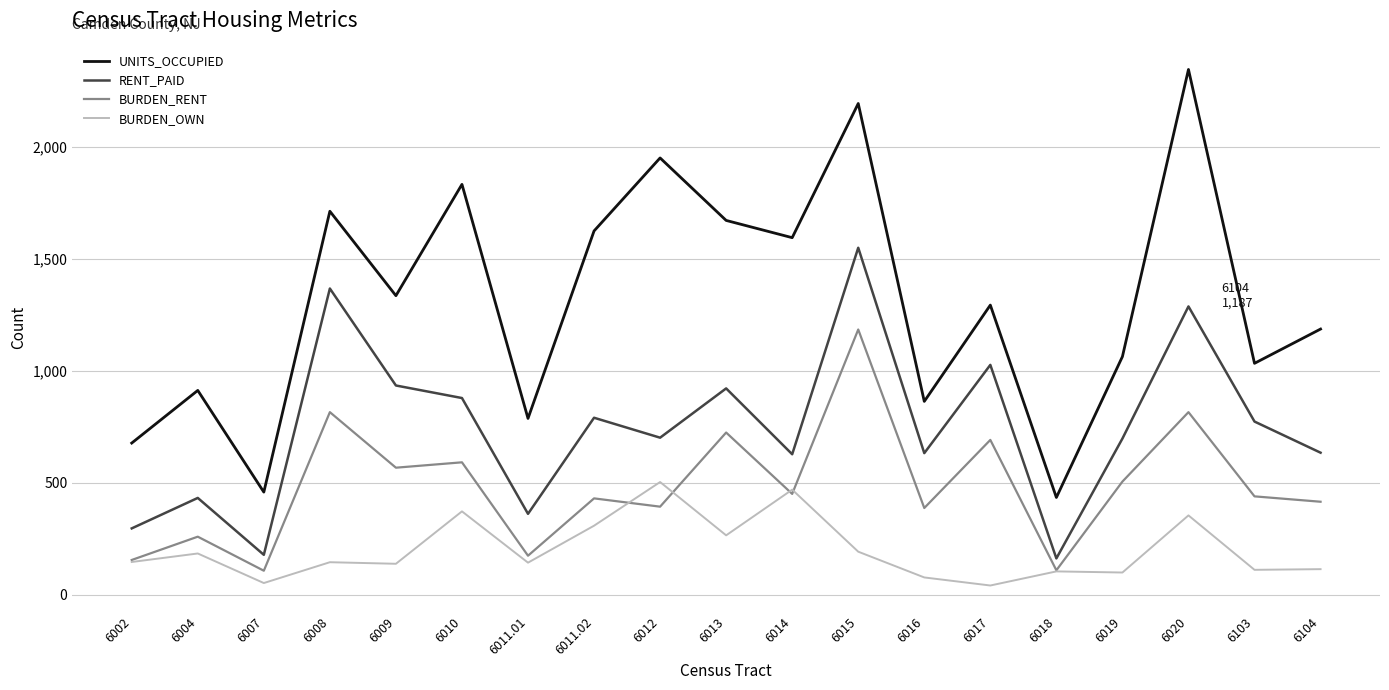

Does the chart have visible grid lines?

Yes